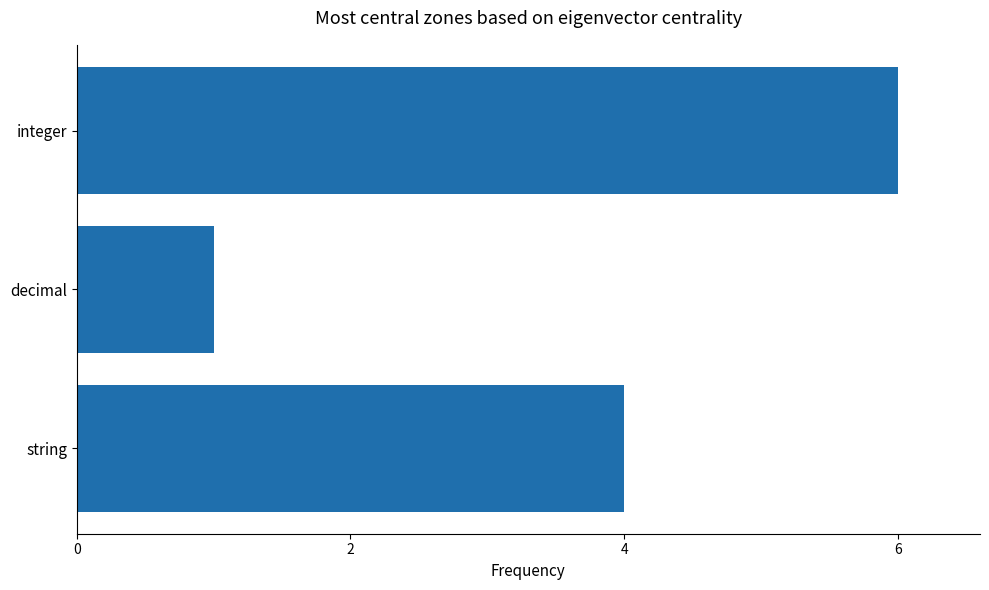

Rank the categories by value from lowest to highest.

decimal, string, integer